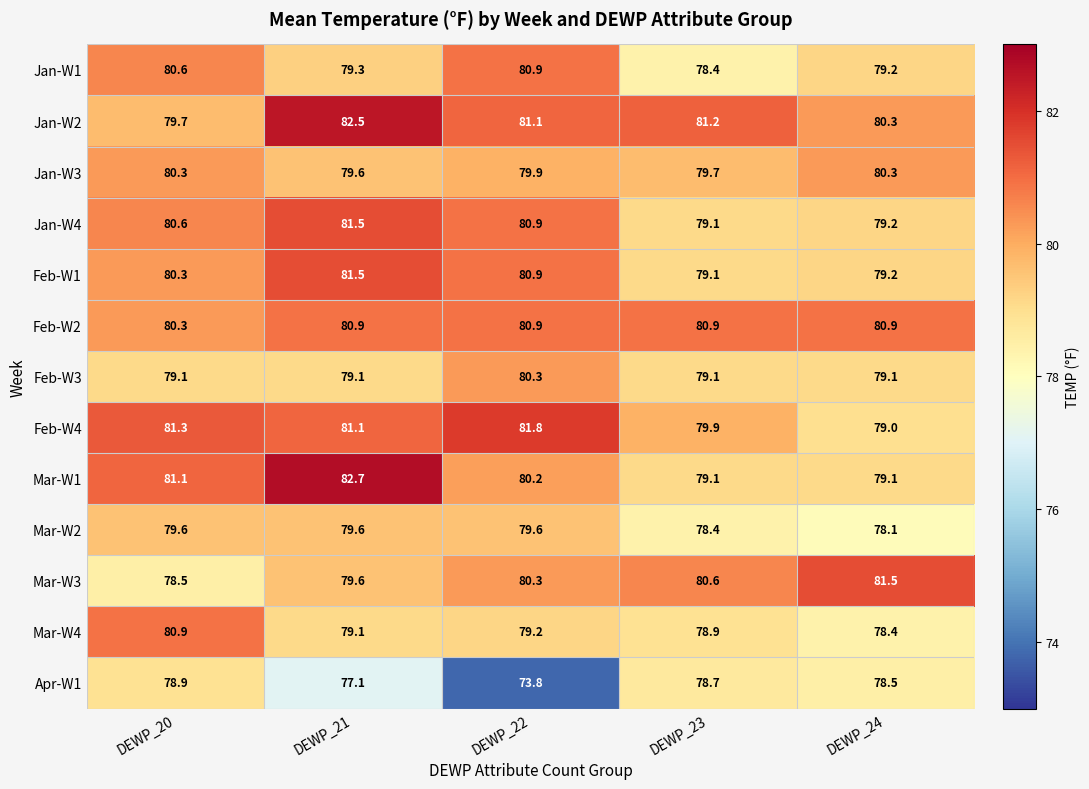

The value of Mar-W2 at DEWP_20 is 79.6. True or false?

True